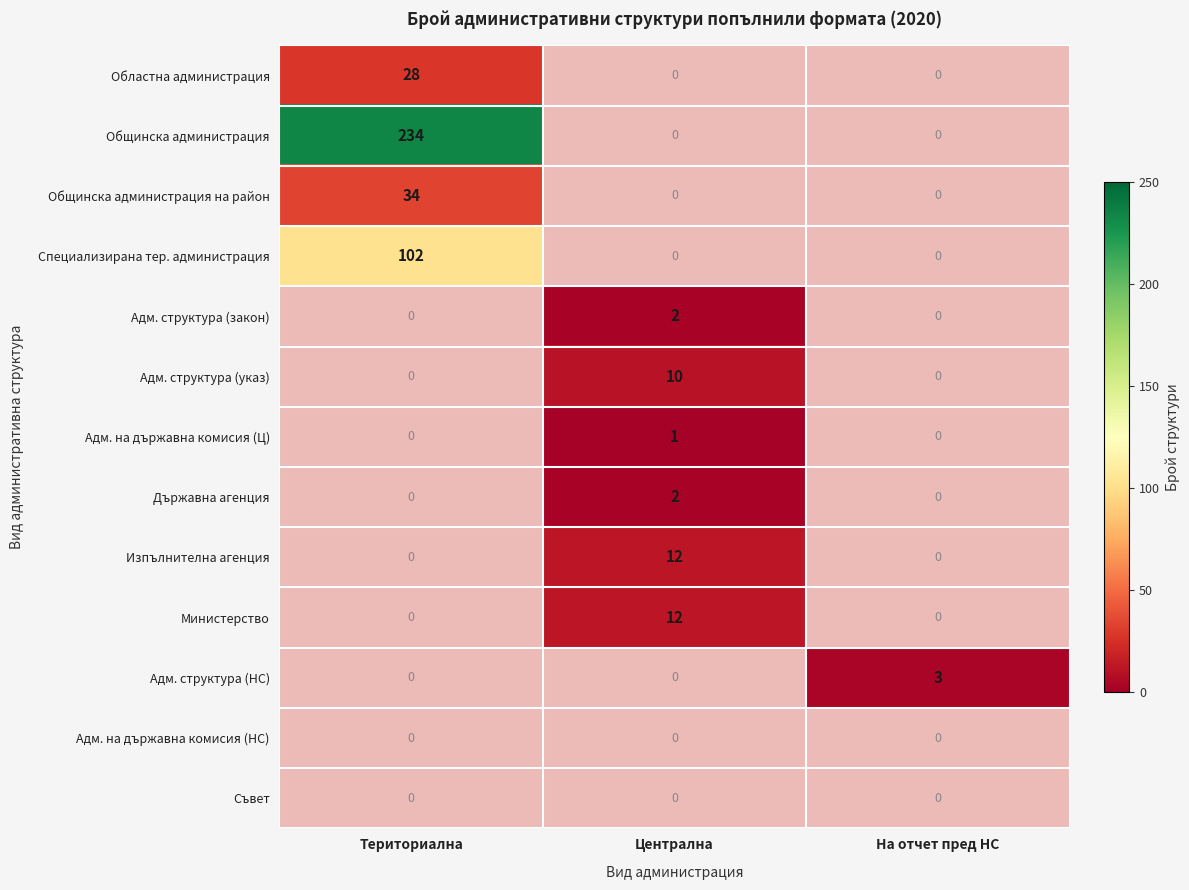

The value of Адм. на държавна комисия (Ц) at Централна is 1. True or false?

True